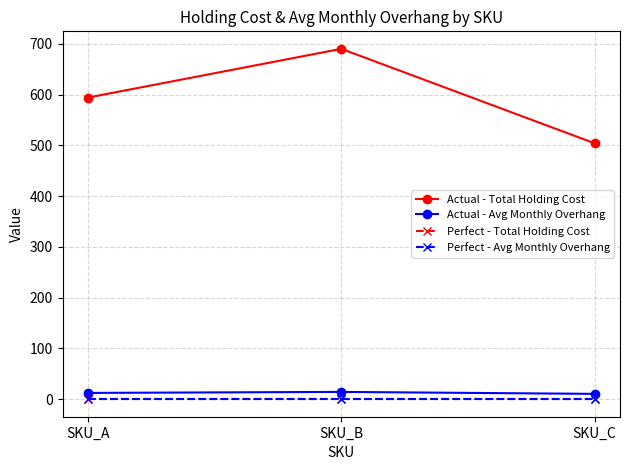

Which series has the largest range (max minus min)?

Actual - Total Holding Cost